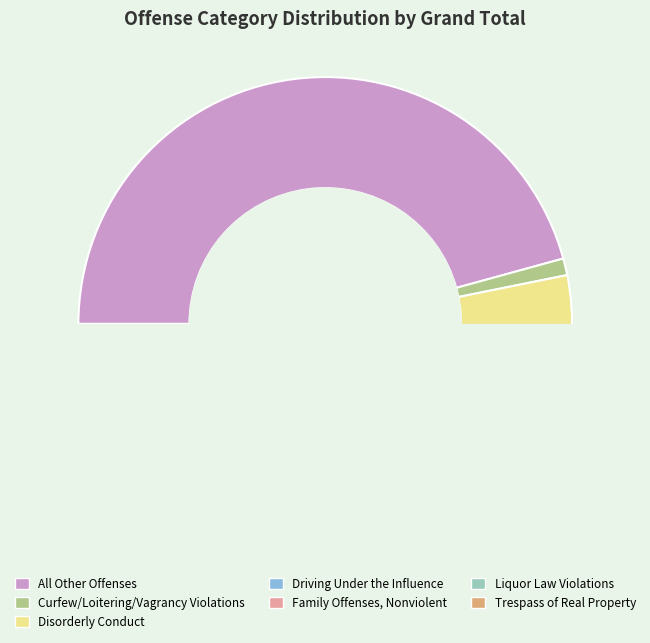

Which category has the biggest portion of the pie?

All Other Offenses